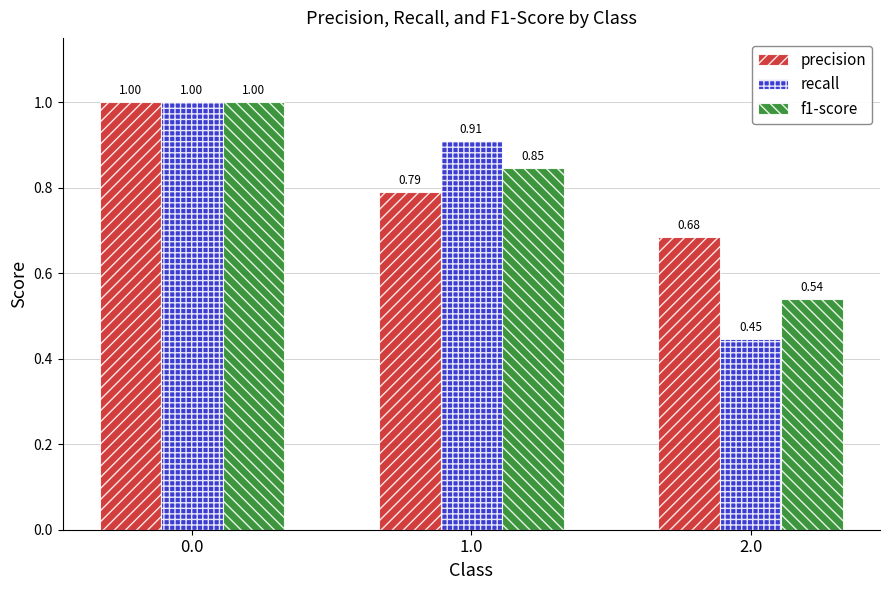

True or false: recall has a value of 1.0 at 0.0.

True